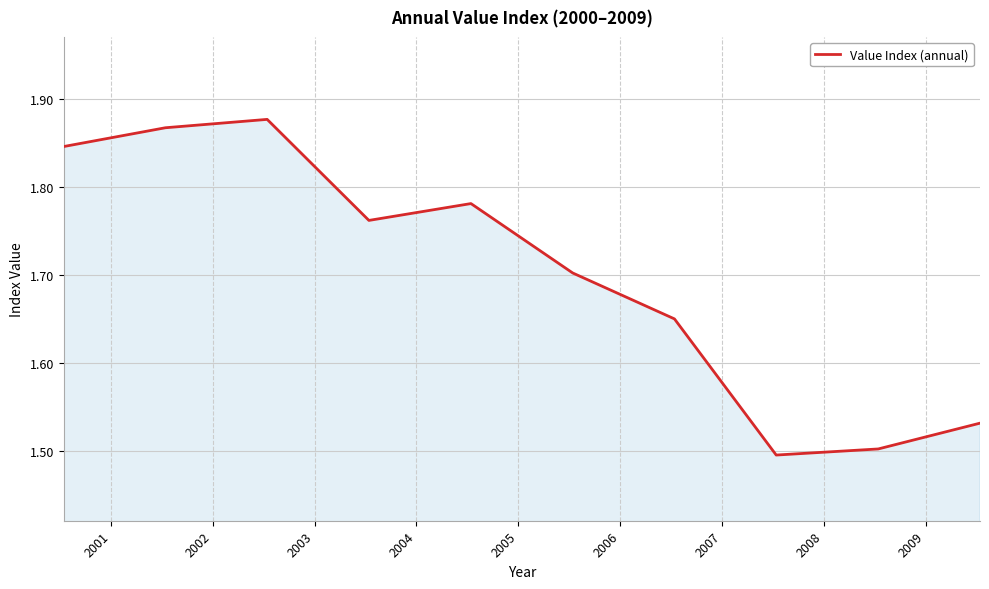

What is the difference between the maximum and minimum values?

0.4